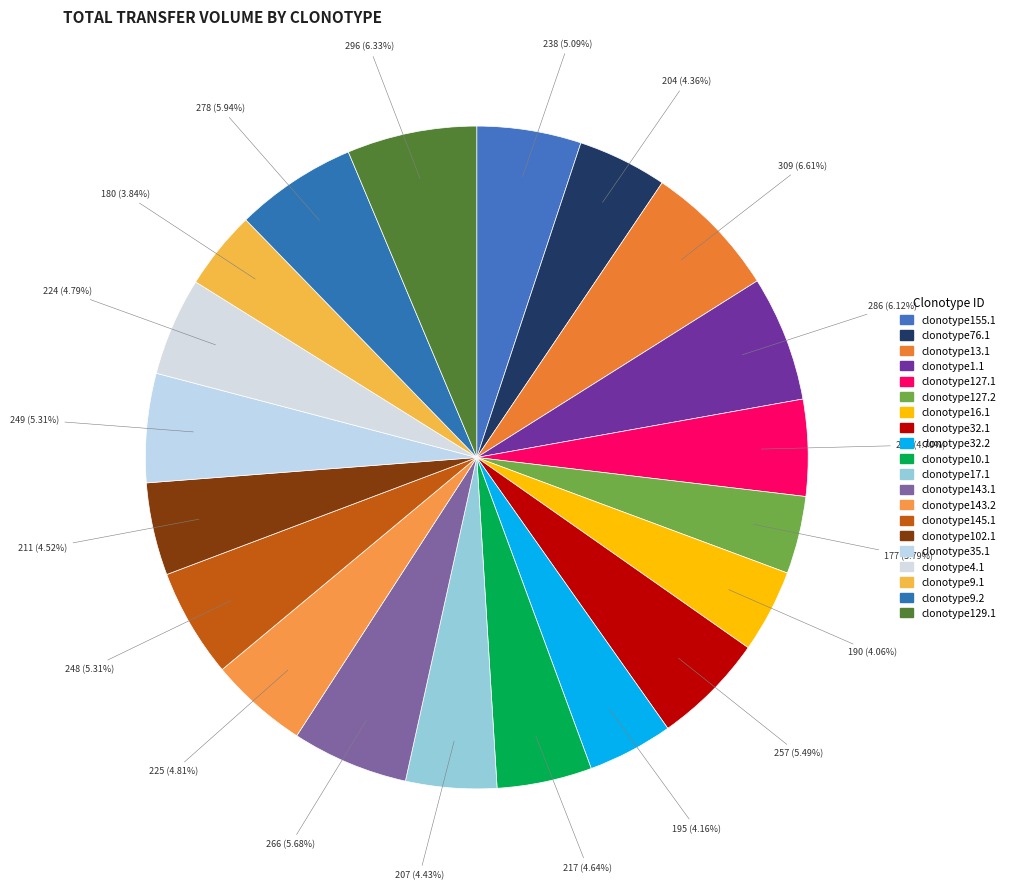

How many slices are in this pie chart?

20